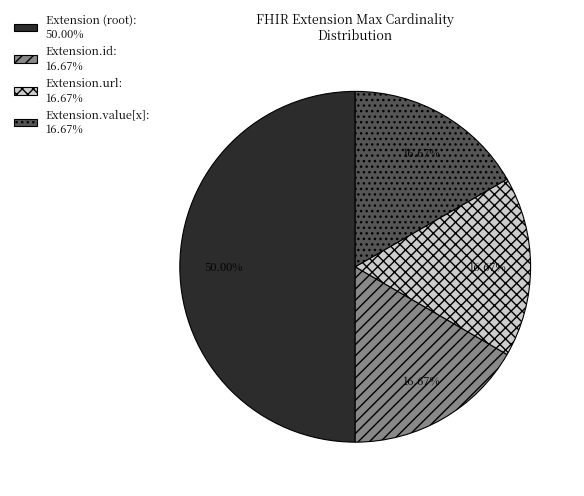

Does Extension.id: 16.67% represent more than half of the total?

No